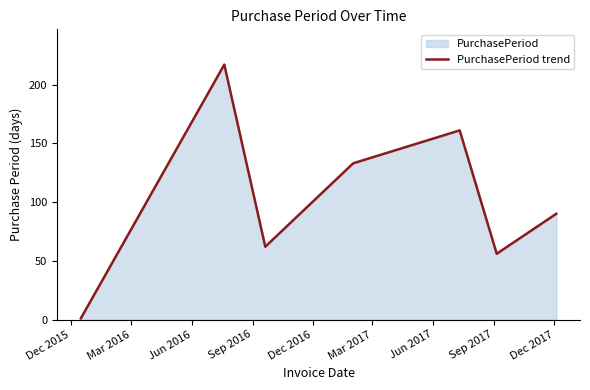

How many interior local peaks (higher than both neighbors) does the data have?

2